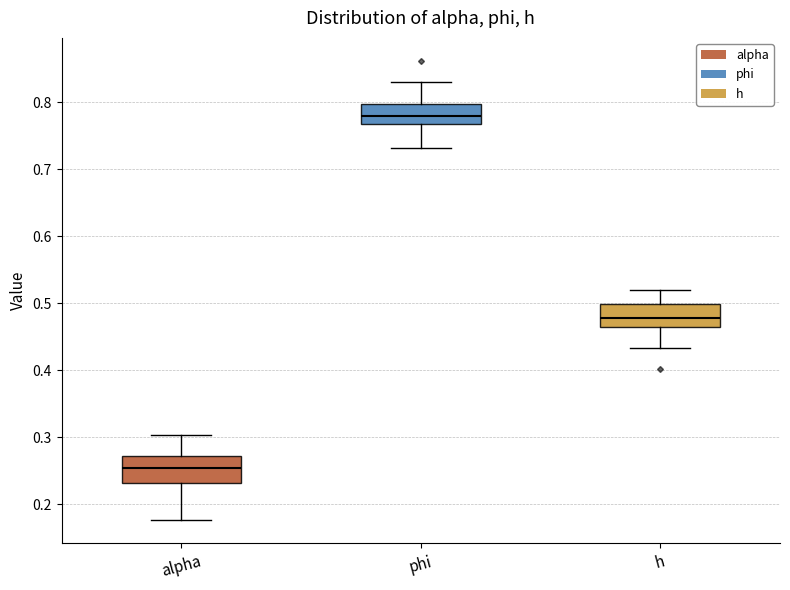

Reading left to right, transcribe this box plot: for each box, give where its median line is, the range the box spans, and where its two whiskers end, as read against the y-axis. The values are not printed on the chart, so give them approximately, as read against the axis.

alpha: median 0.25, box 0.23 to 0.27, whiskers 0.18 to 0.30
phi: median 0.78, box 0.77 to 0.80, whiskers 0.73 to 0.83
h: median 0.48, box 0.46 to 0.50, whiskers 0.43 to 0.52